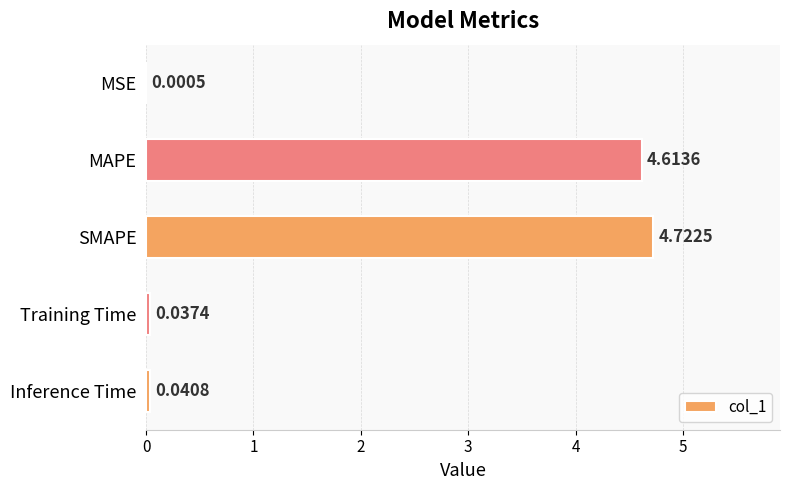

Between Training Time and Inference Time, which is larger?

Inference Time